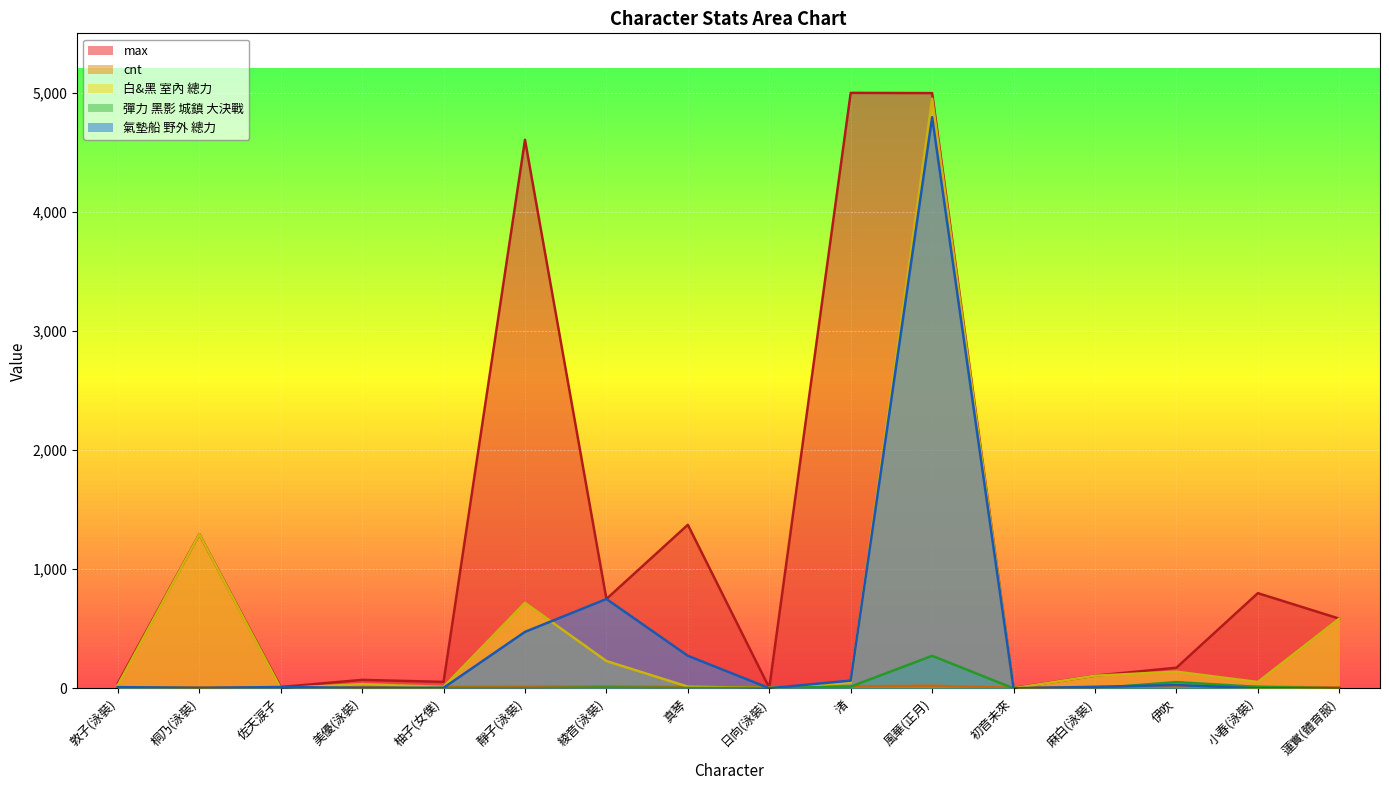

What is the average value of the cnt series?

12